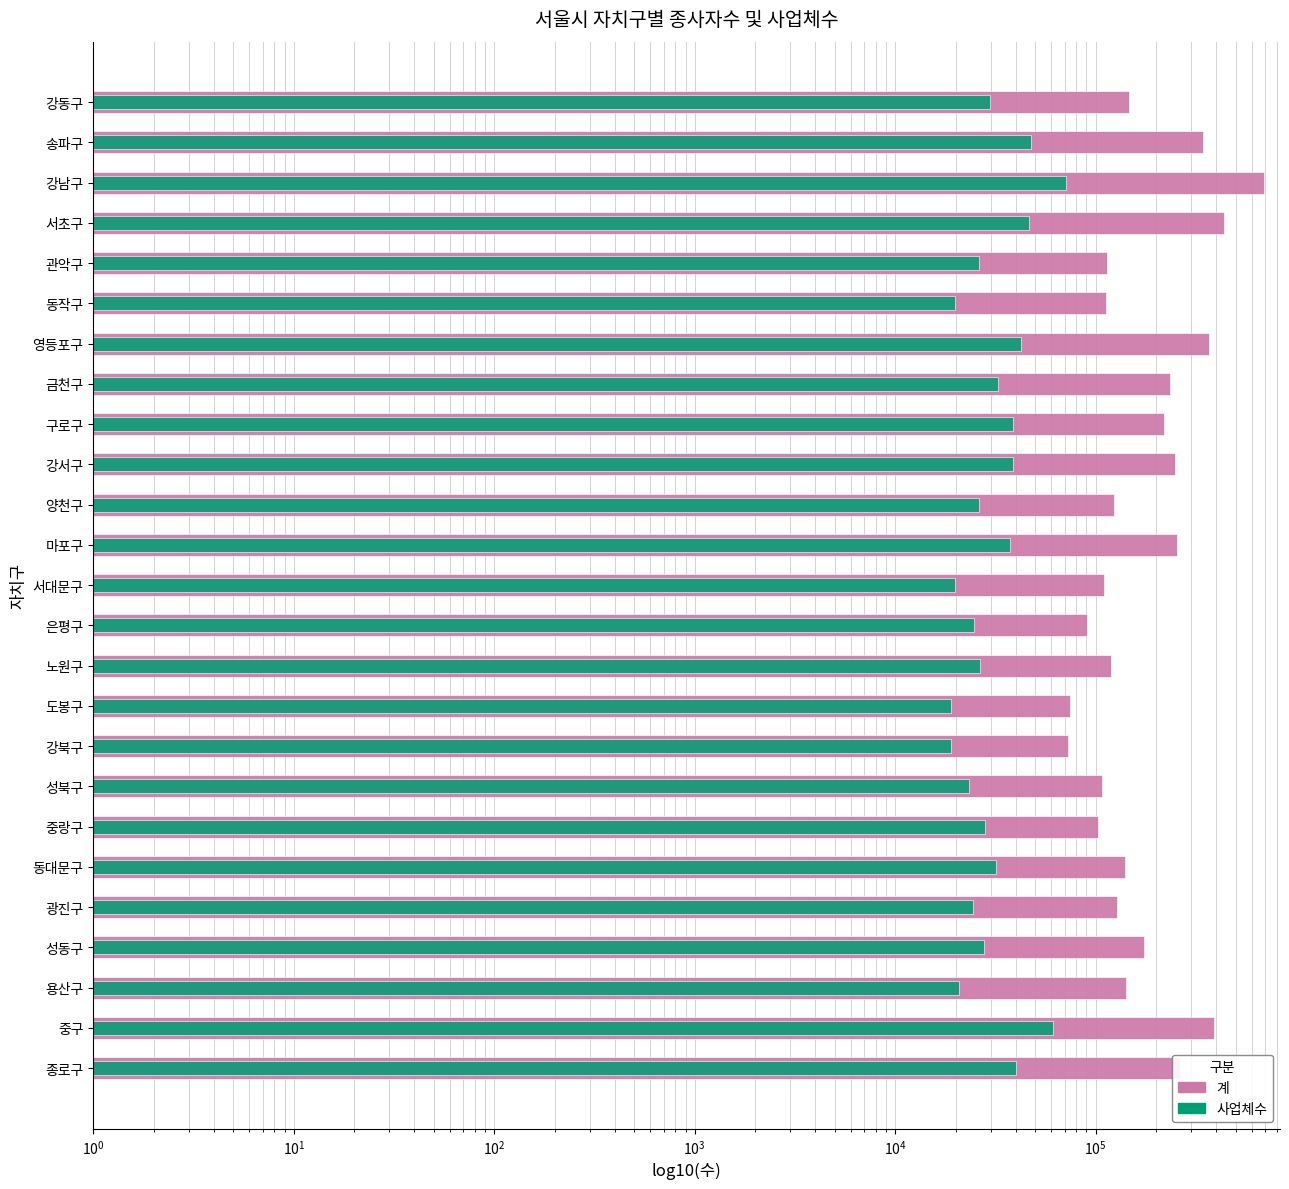

List the series in order of their peak value, lowest first.

사업체수, 계